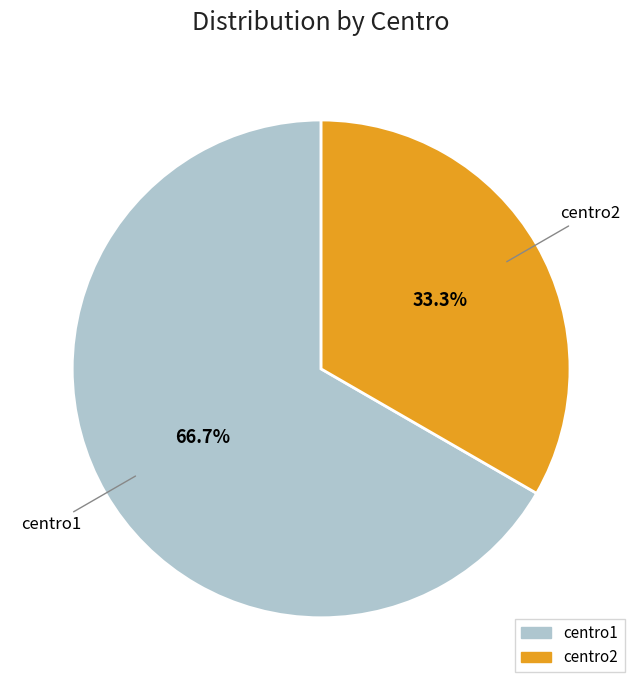

Which has a higher value, centro1 or centro2?

centro1